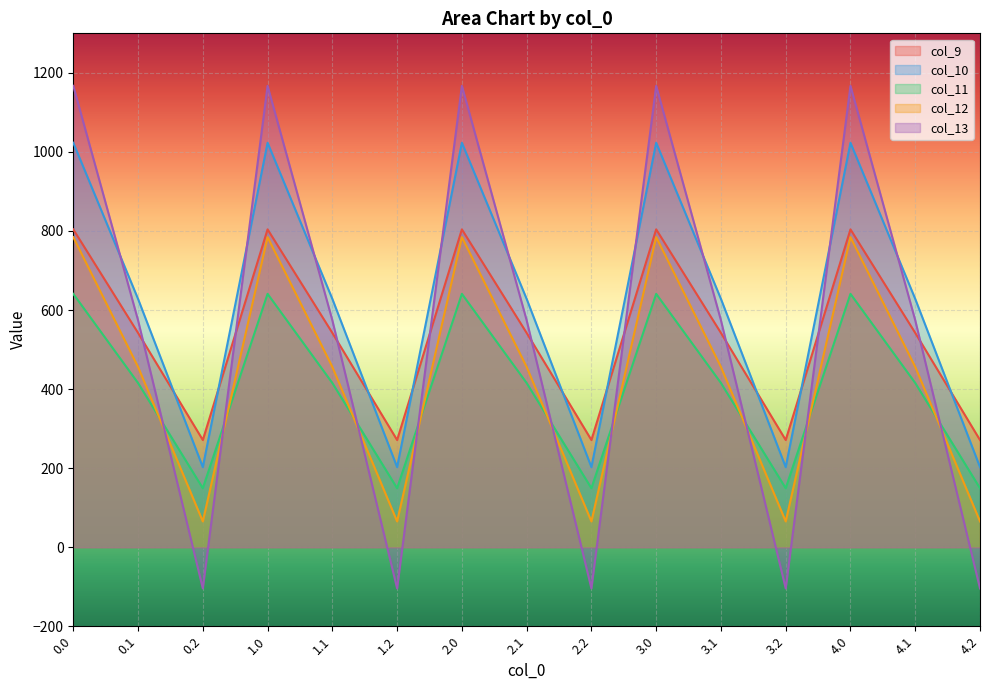

What position from the right is 4.2?

1